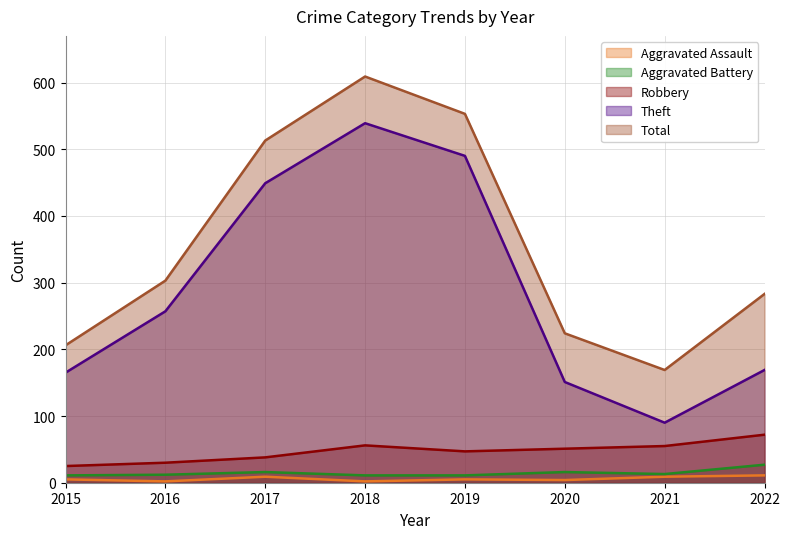

Rank the categories by Robbery value from lowest to highest.

2015, 2016, 2017, 2019, 2020, 2021, 2018, 2022